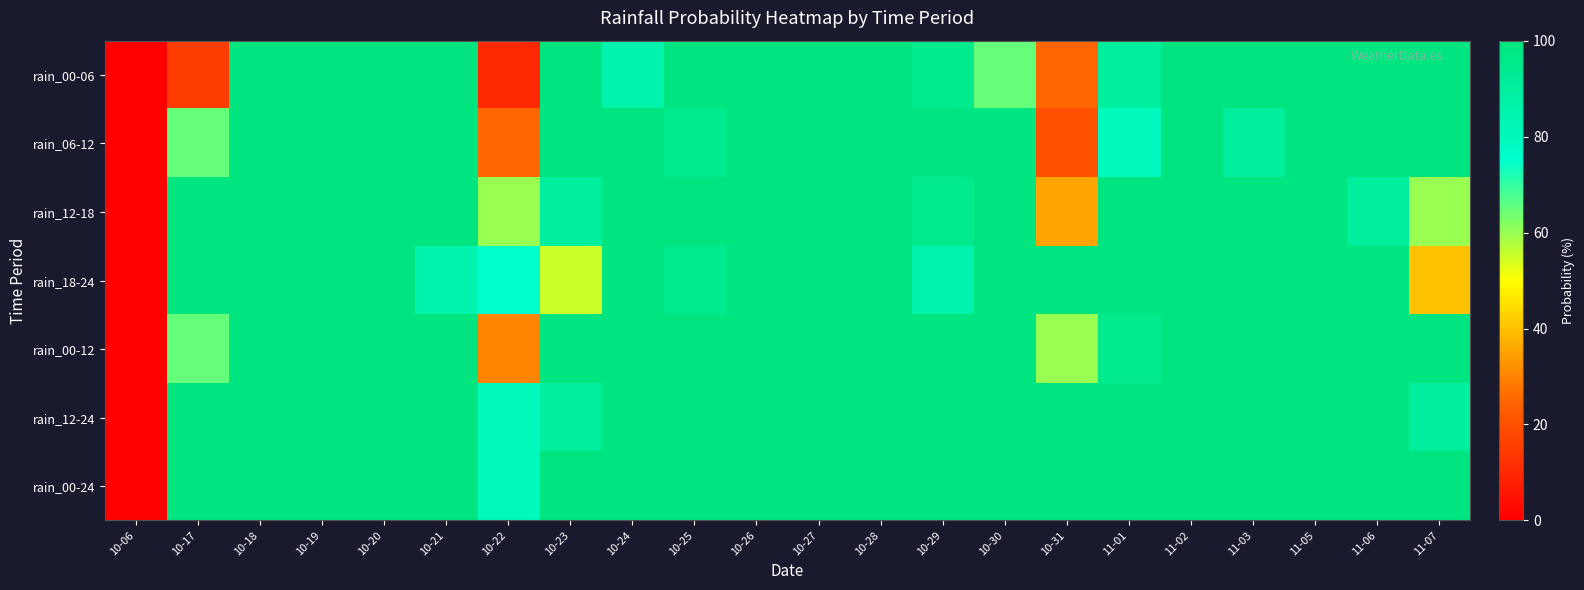

Which series has the widest spread of values?

rain_00-06